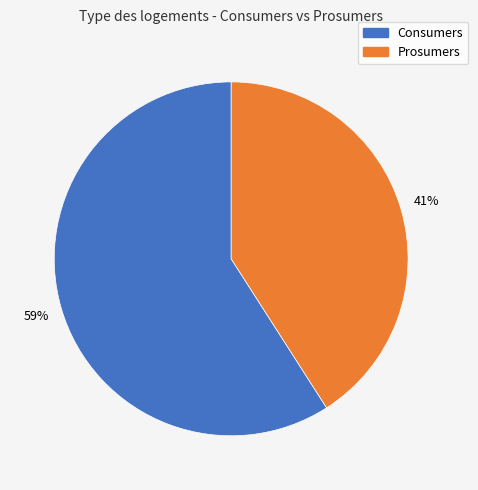

Rank the categories by value from highest to lowest.

Consumers, Prosumers